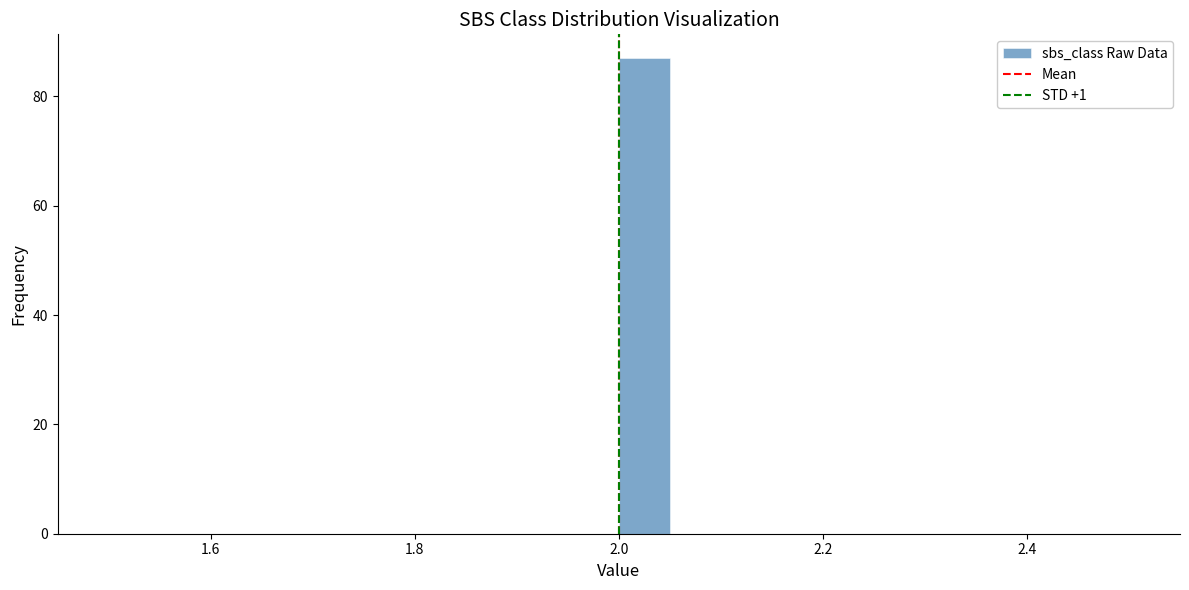

Read against the x-axis, roughly where is the centre of the tallest bar?

2.02